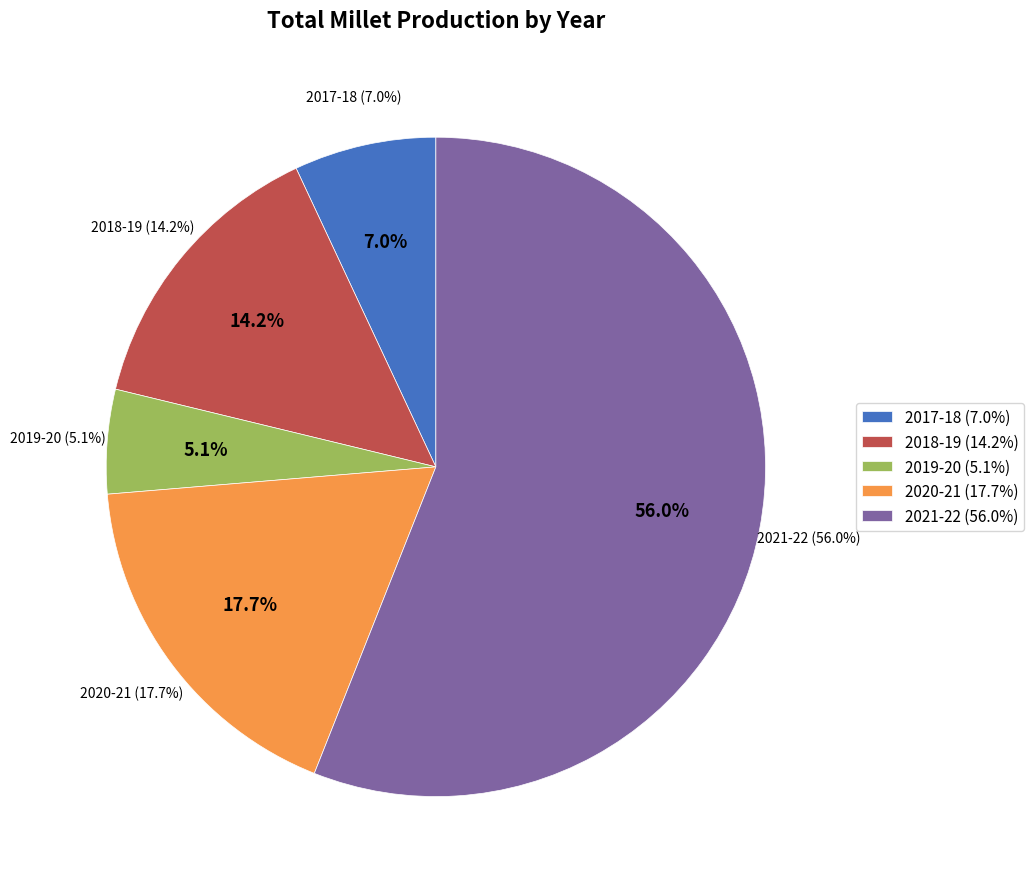

To the nearest percent, what portion does 2017-18 represent?

7%